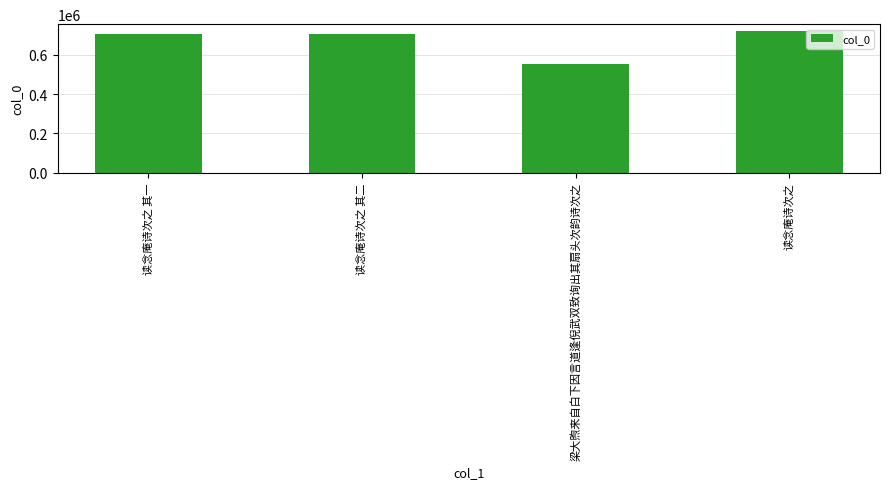

Between 读念庵诗次之 and 读念庵诗次之 其一, which is larger?

读念庵诗次之